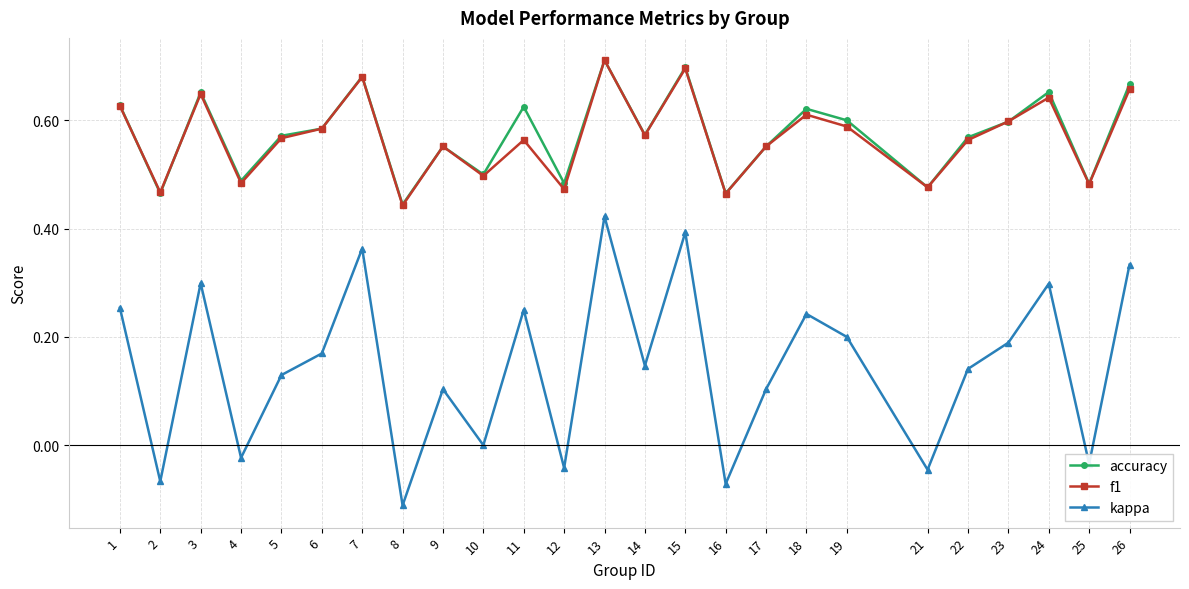

Which series has the widest spread of values?

kappa